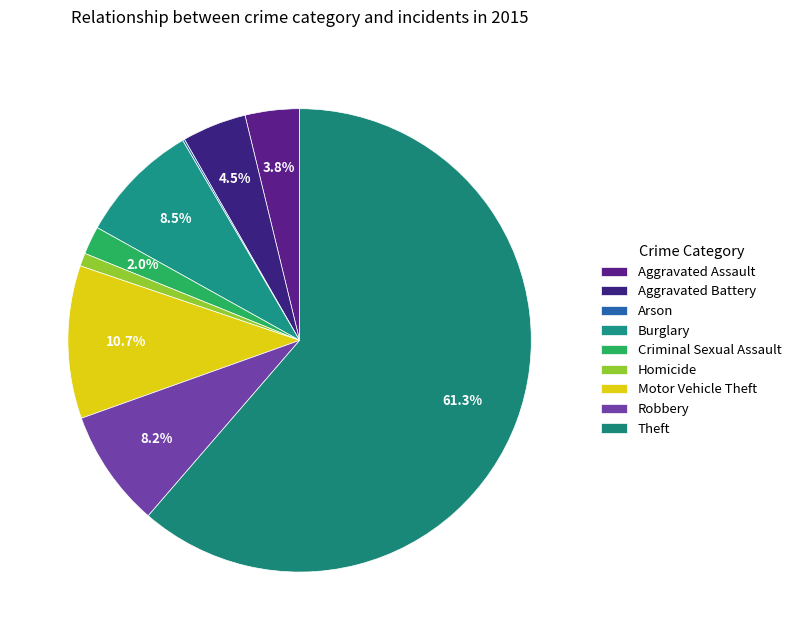

Is there a majority slice in this chart?

Yes